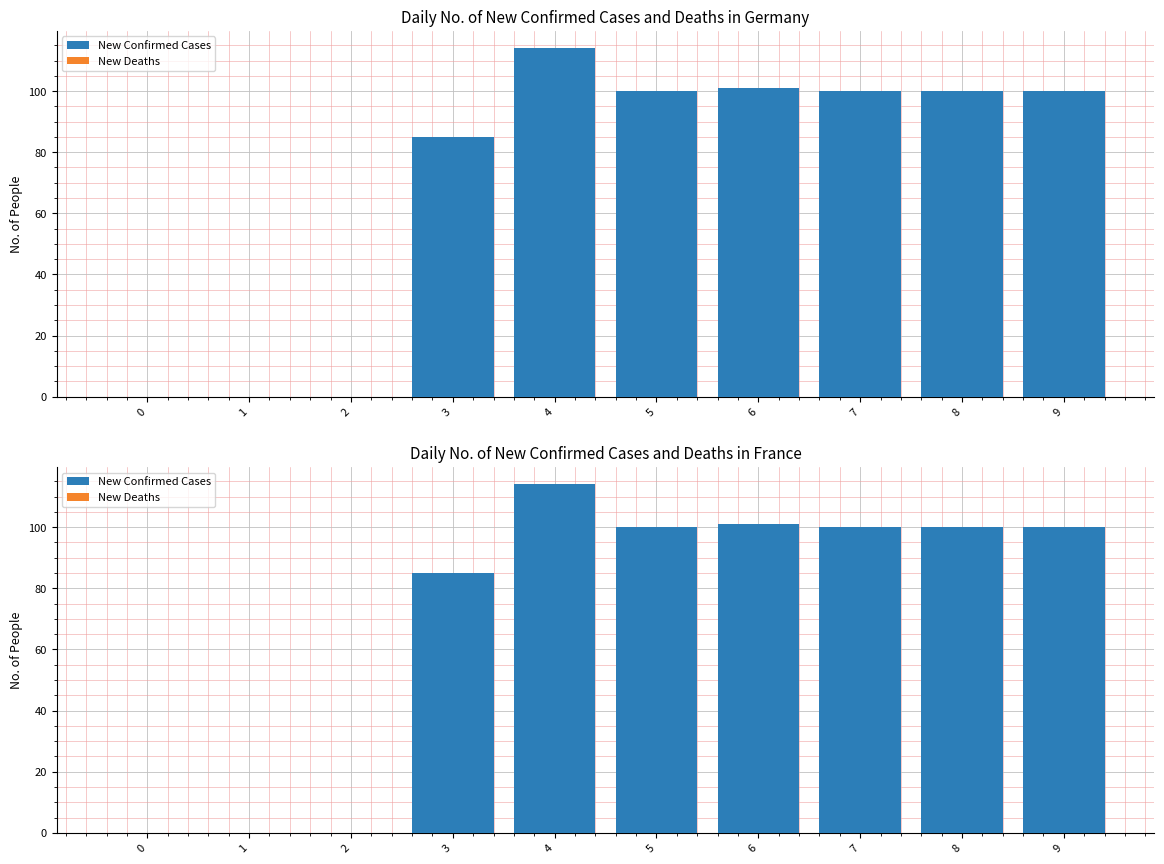

List the series in order of their overall mean, lowest first.

New Deaths, New Confirmed Cases